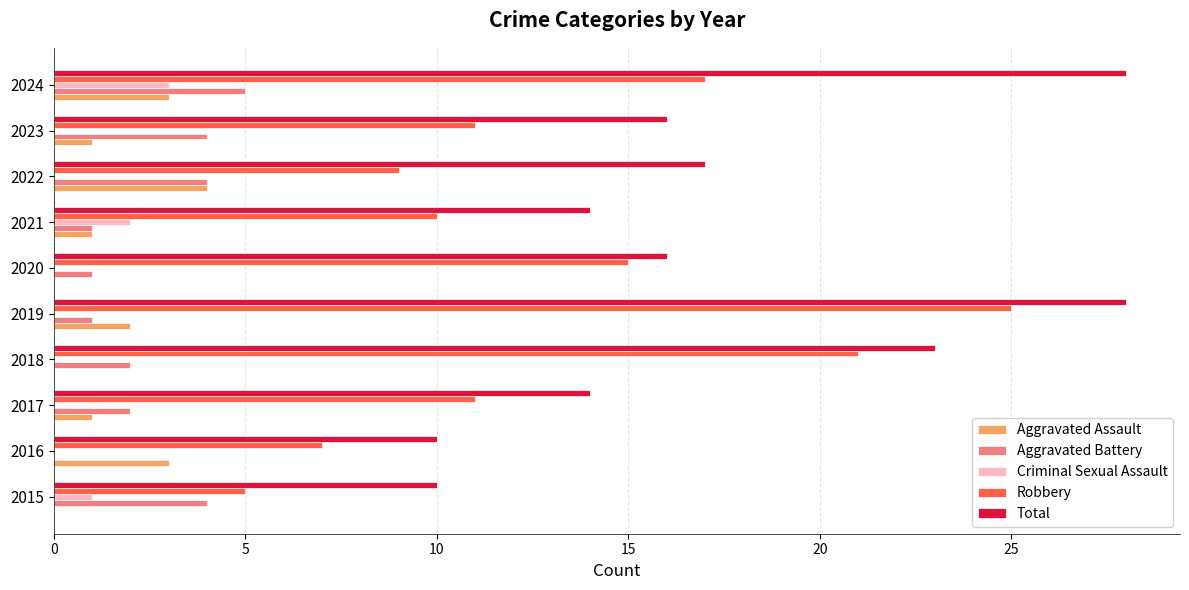

What is the sum of all Robbery values?

131